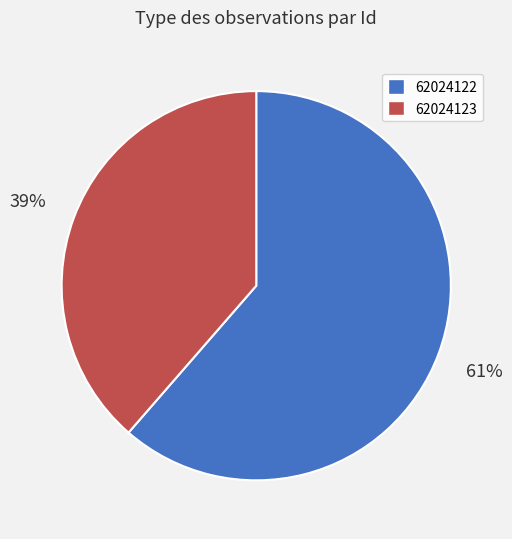

Between 62024123 and 62024122, which is larger?

62024122